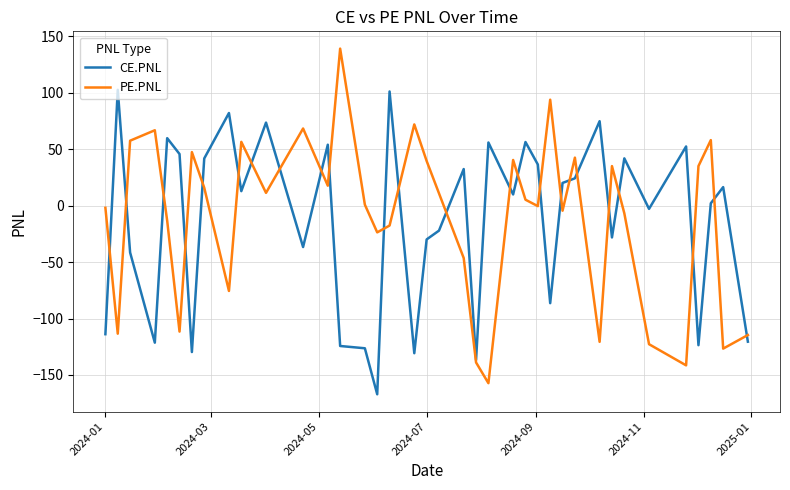

What is the minimum value shown in the chart?

-167.1